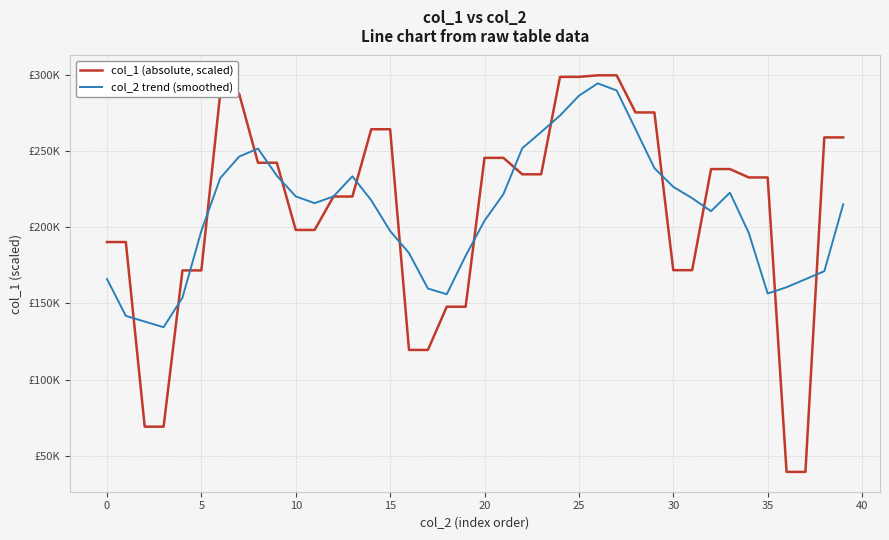

What are all the series names shown in the legend?

col_1 (absolute, scaled), col_2 trend (smoothed)